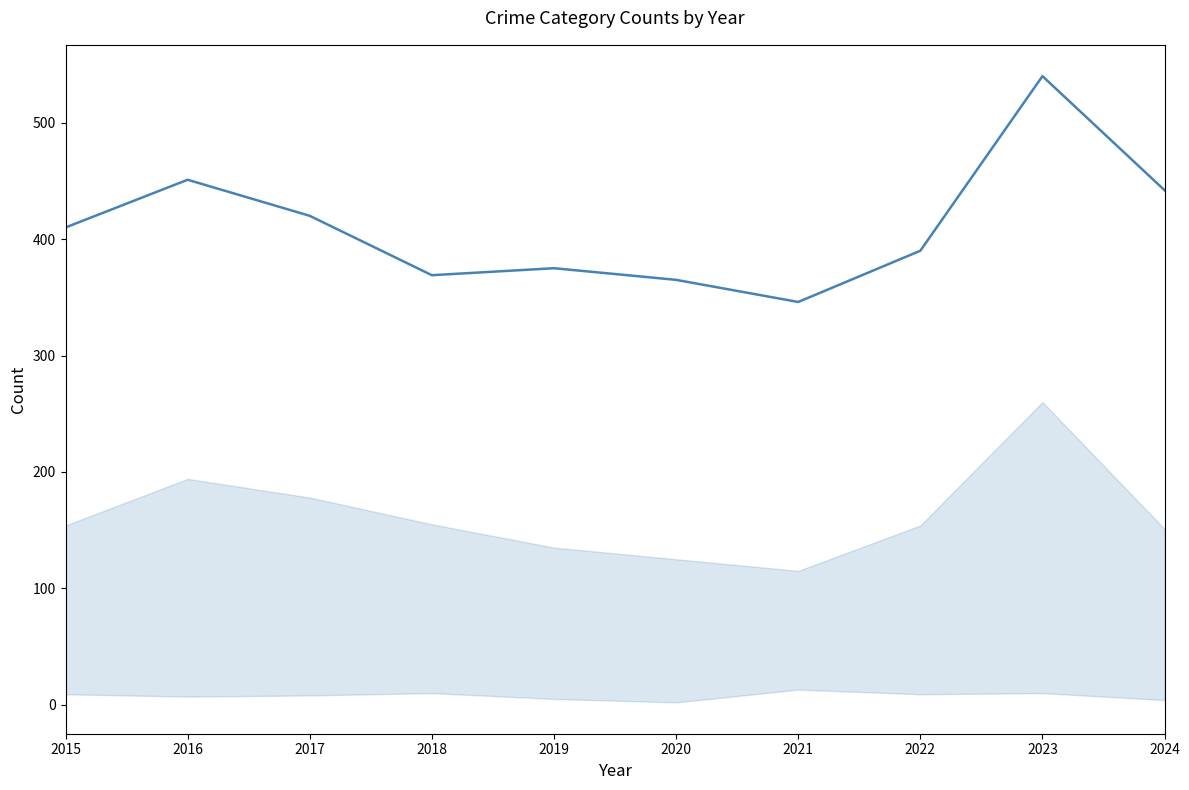

The chart shows a value of 603 at 2024. True or false?

False